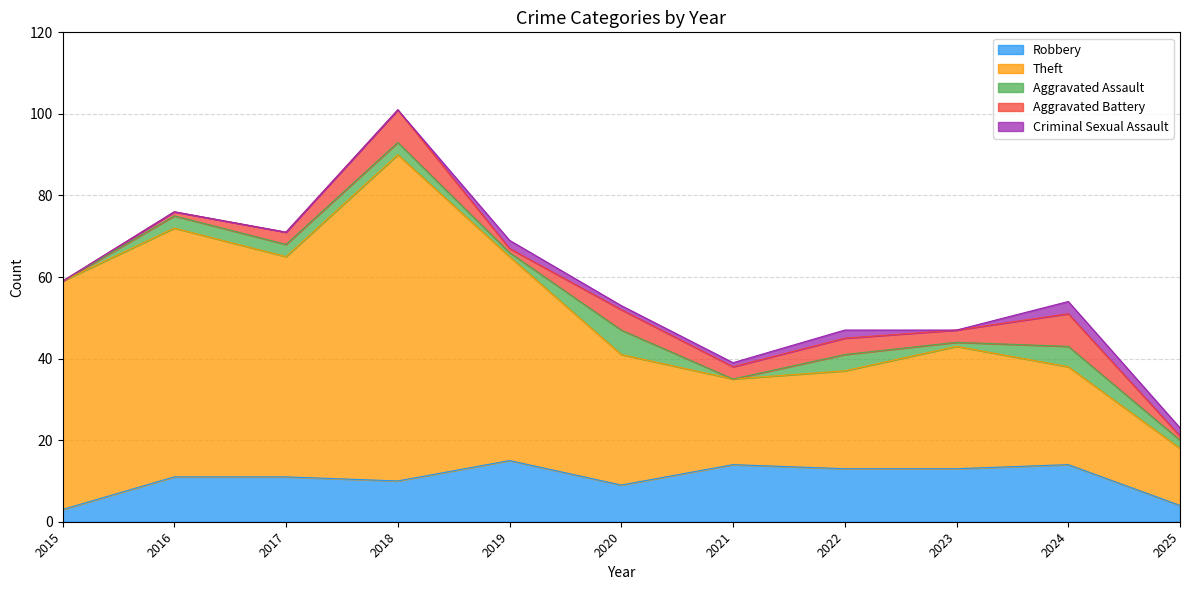

What is the sum of the Robbery values at 2023 and 2017?

24